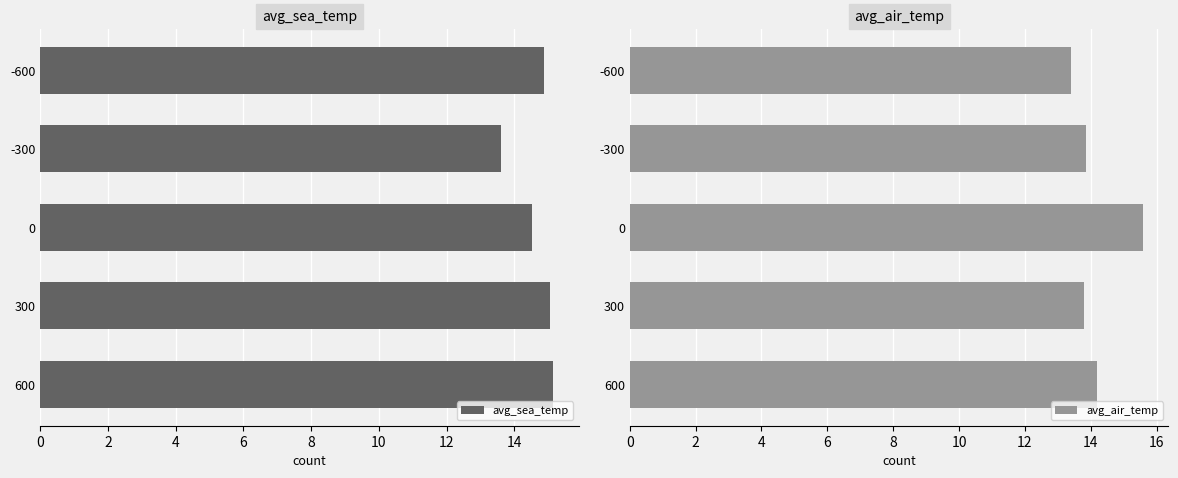

What is the highest value of the avg_sea_temp series?

15.1